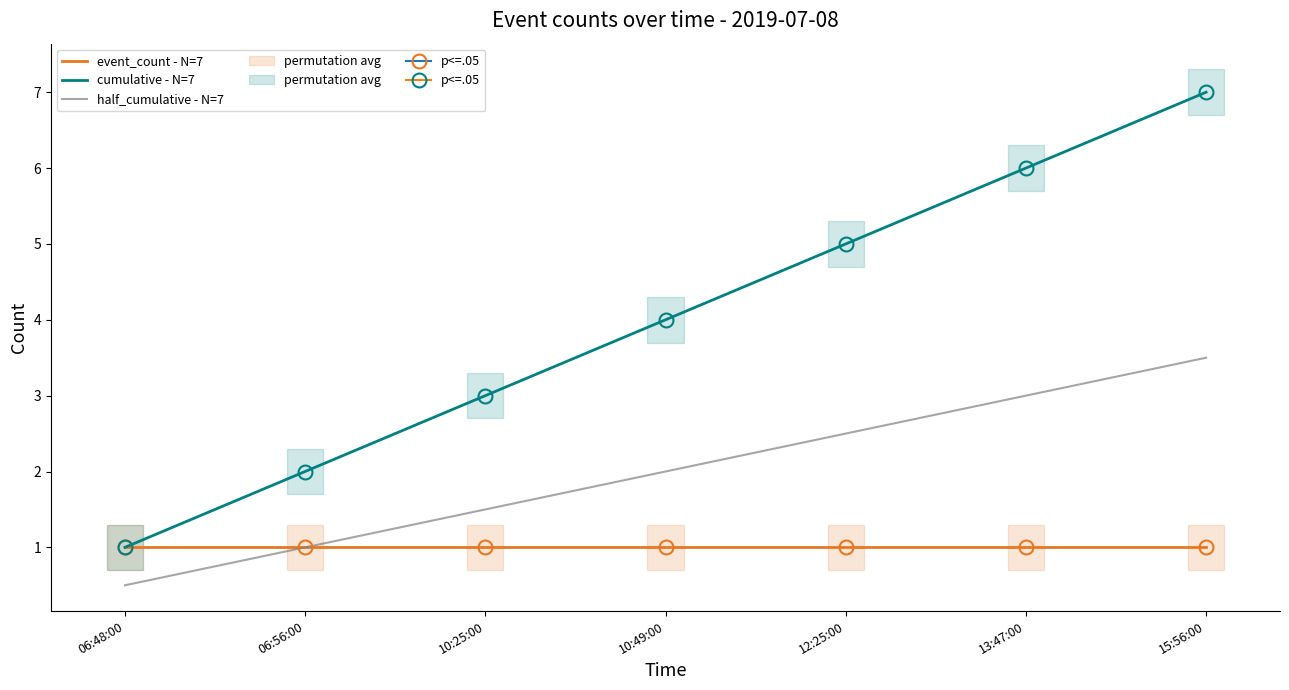

Reading left to right, what are all the values shown in this chart?

event_count - N=7: 06:48:00=1.0	06:56:00=1.0	10:25:00=1.0	10:49:00=1.0	12:25:00=1.0	13:47:00=1.0	15:56:00=1.0
cumulative - N=7: 06:48:00=1.0	06:56:00=2.0	10:25:00=3.0	10:49:00=4.0	12:25:00=5.0	13:47:00=6.0	15:56:00=7.0
half_cumulative - N=7: 06:48:00=0.5	06:56:00=1.0	10:25:00=1.5	10:49:00=2.0	12:25:00=2.5	13:47:00=3.0	15:56:00=3.5